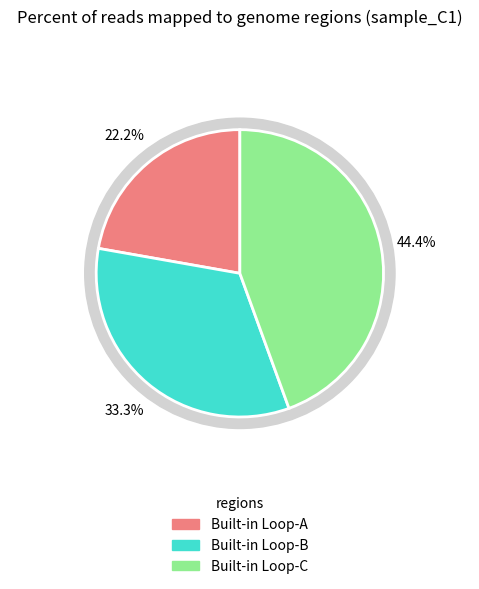

Do Built-in Loop-A and Built-in Loop-B together represent more than half of the pie?

Yes